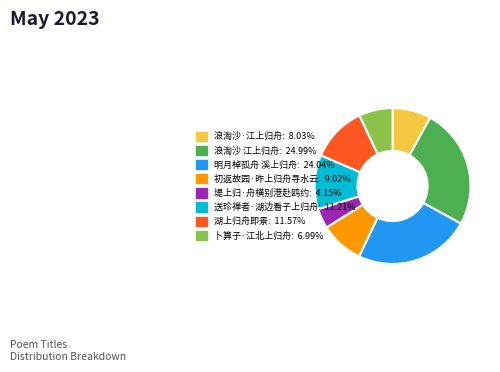

Between 湖上归舟即景 and 初返故园·昨上归舟寻水云, which is larger?

湖上归舟即景